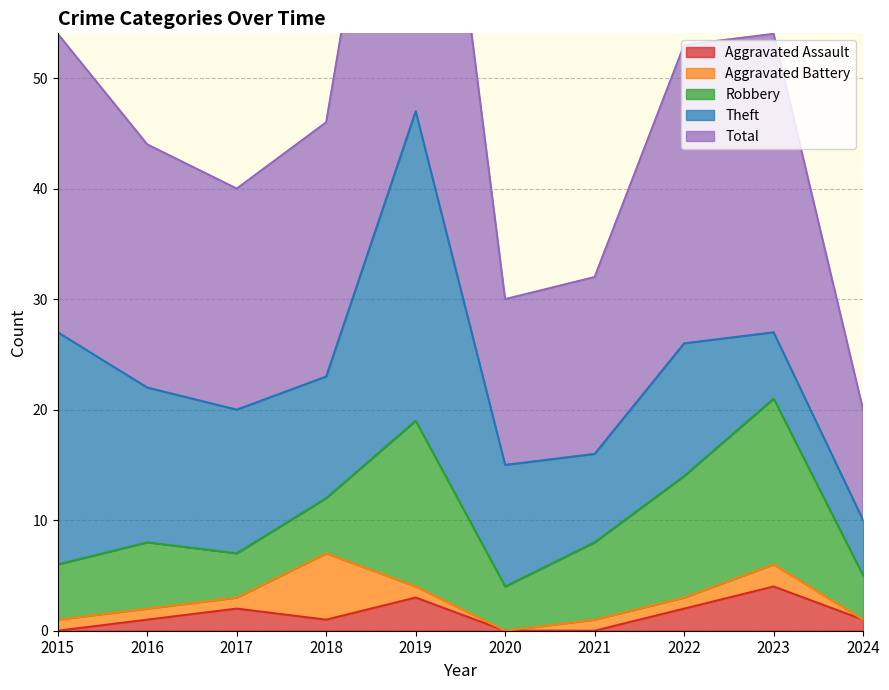

Which series has the widest spread of values?

Total